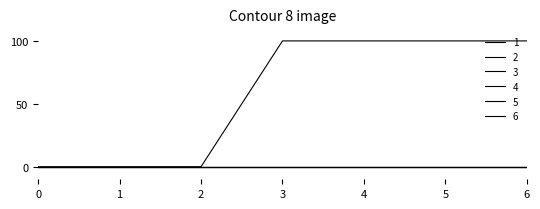

Does the chart have visible grid lines?

No